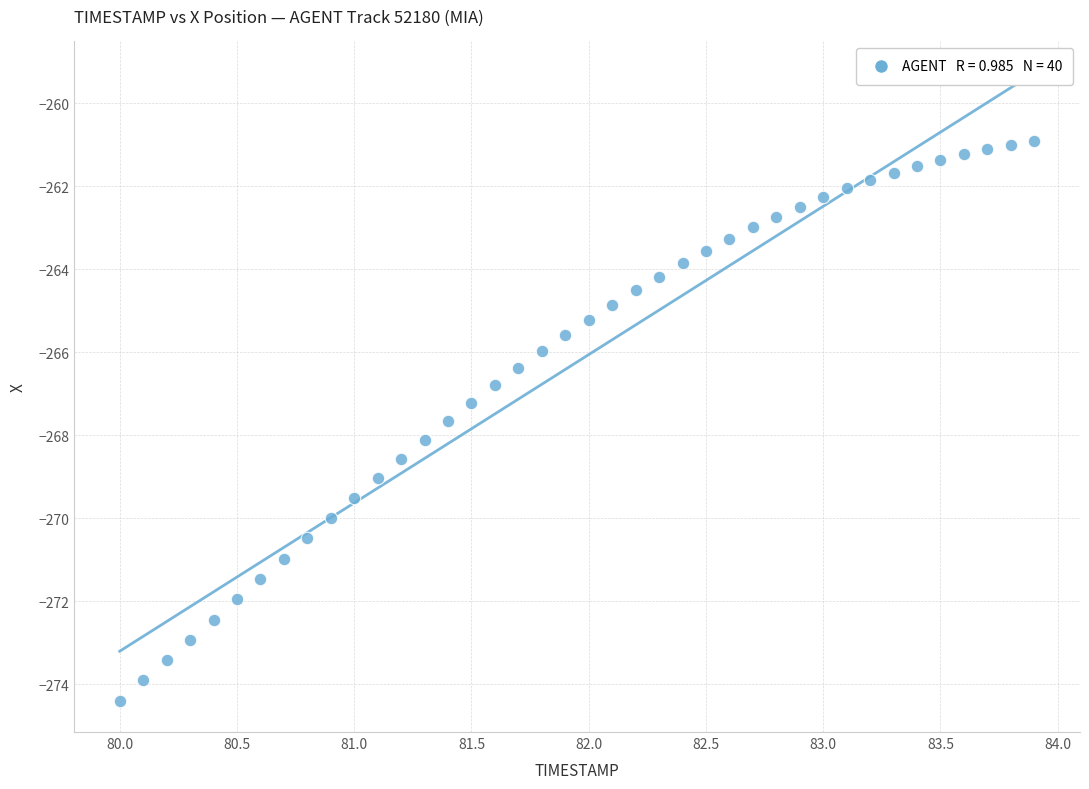

What is the range of X values (max minus min)?

3.9